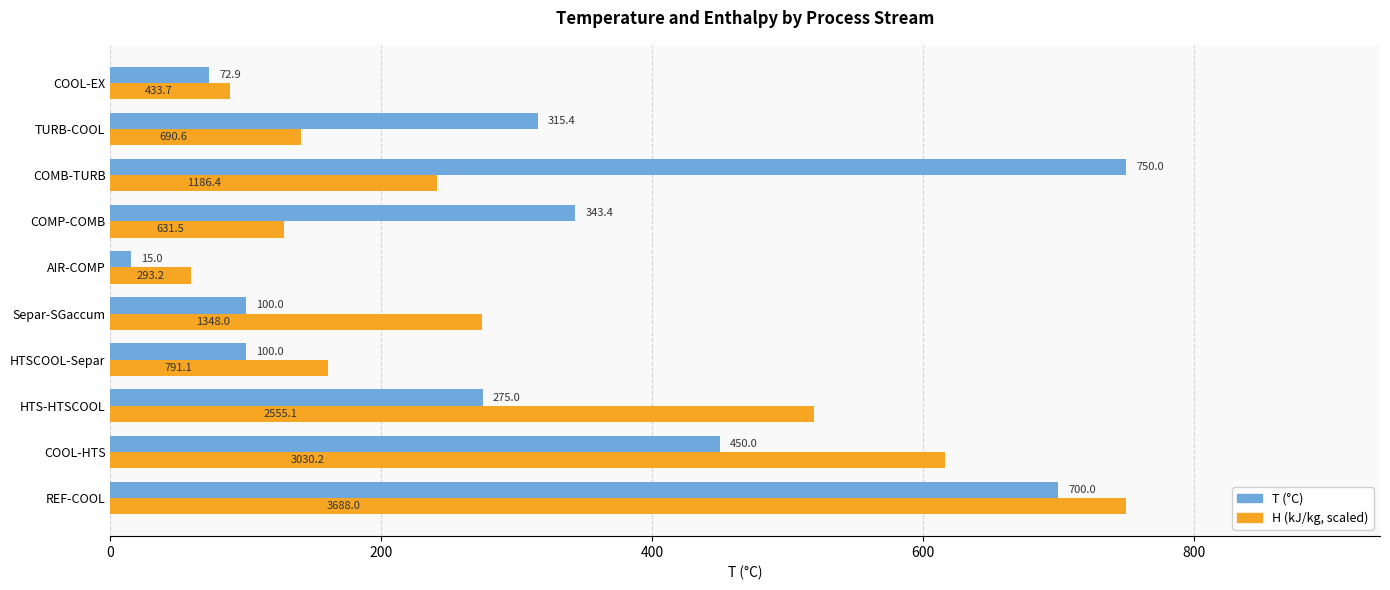

What is the spread (max minus min) of values at HTS-HTSCOOL?

244.6